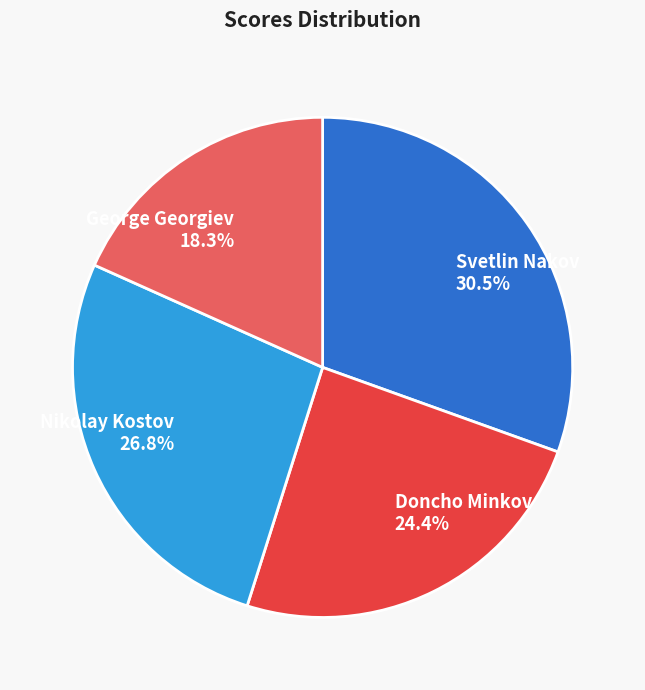

What is the ratio of the value at Nikolay Kostov to the value at Doncho Minkov?

1.1